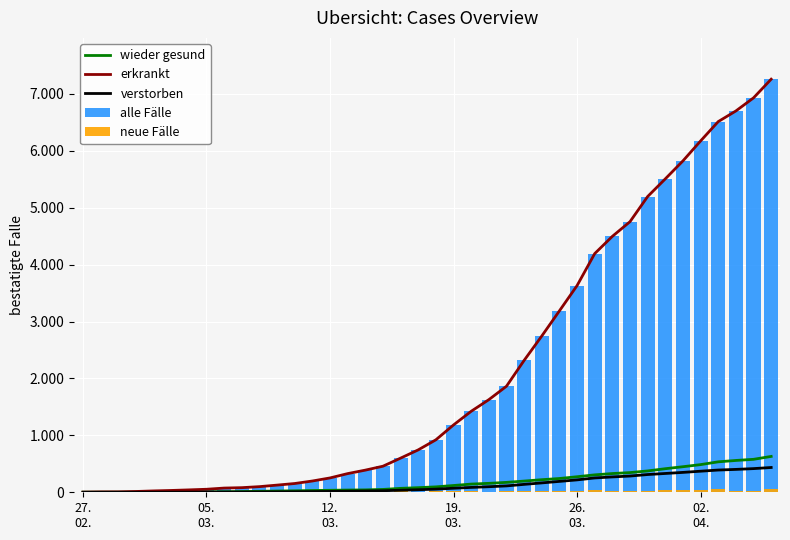

Which series has the widest spread of values?

erkrankt